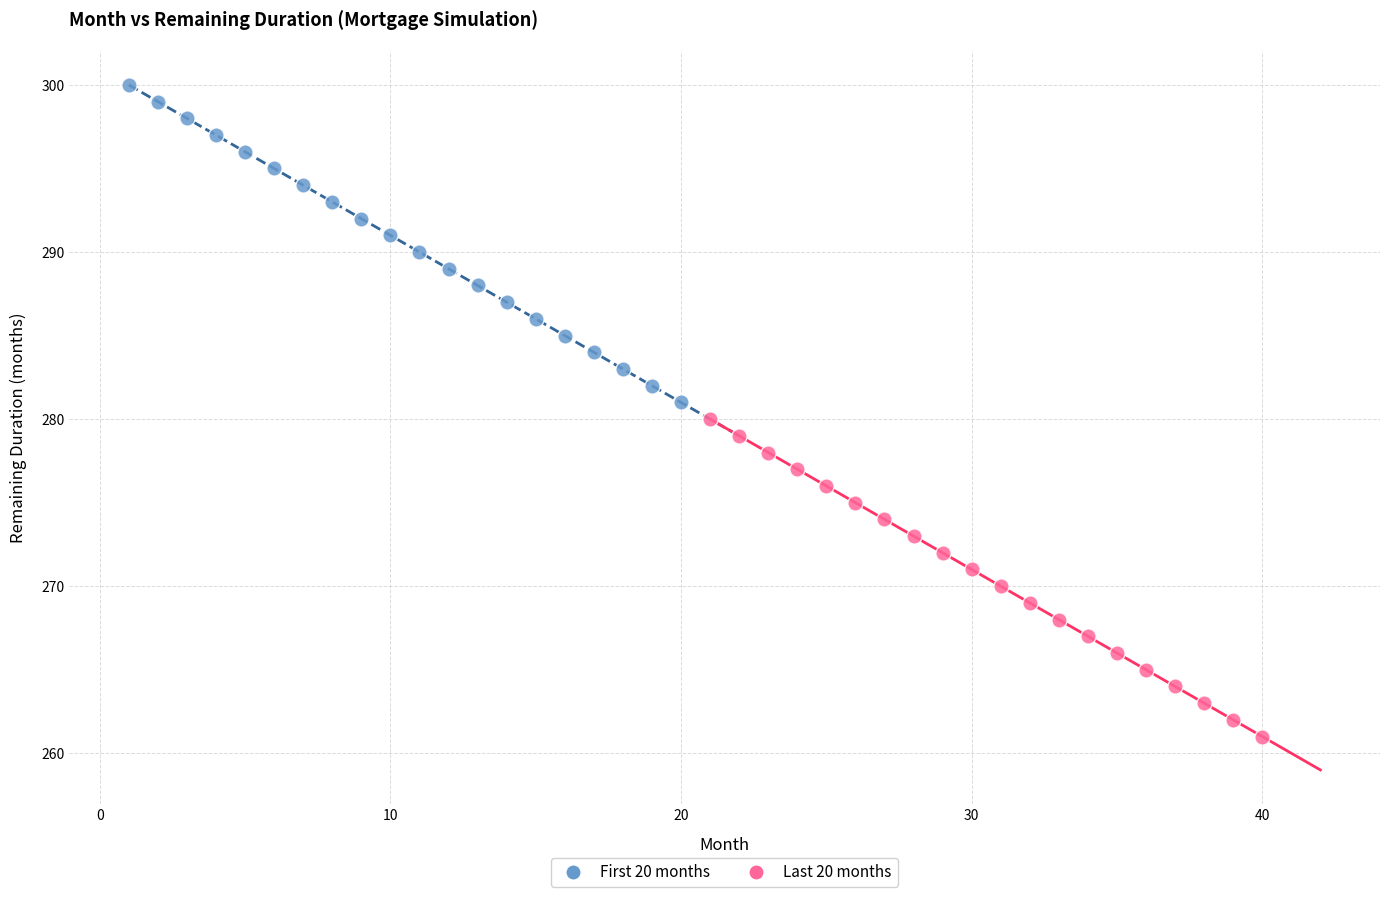

Which series reaches the minimum Y coordinate?

Last 20 months